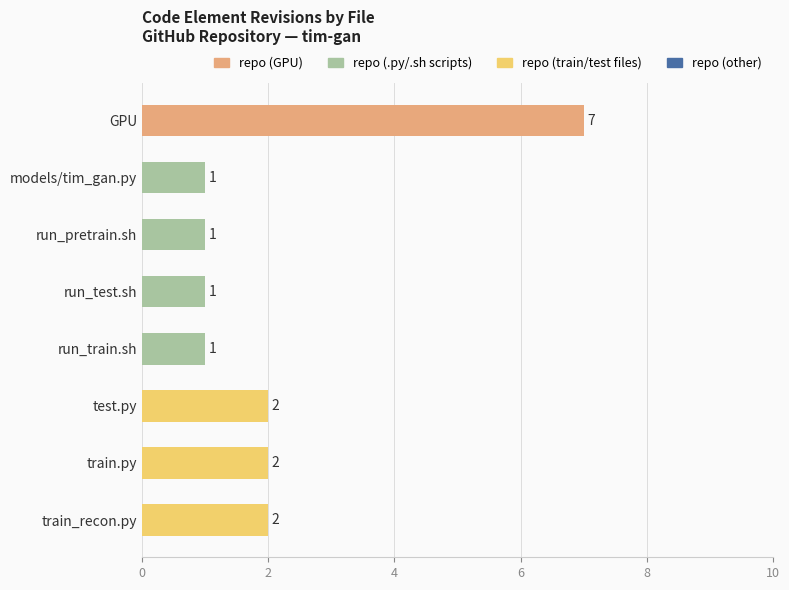

True or false: the data shows 3 at train_recon.py.

False